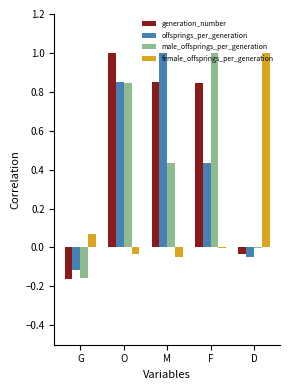

What is the greatest value displayed?

1.0